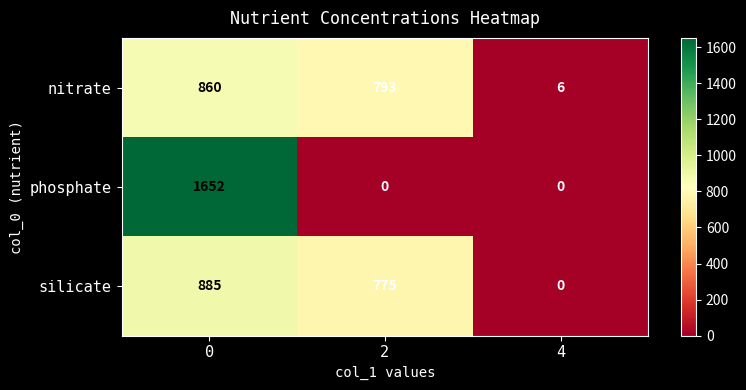

Which series has the largest total across all categories?

silicate